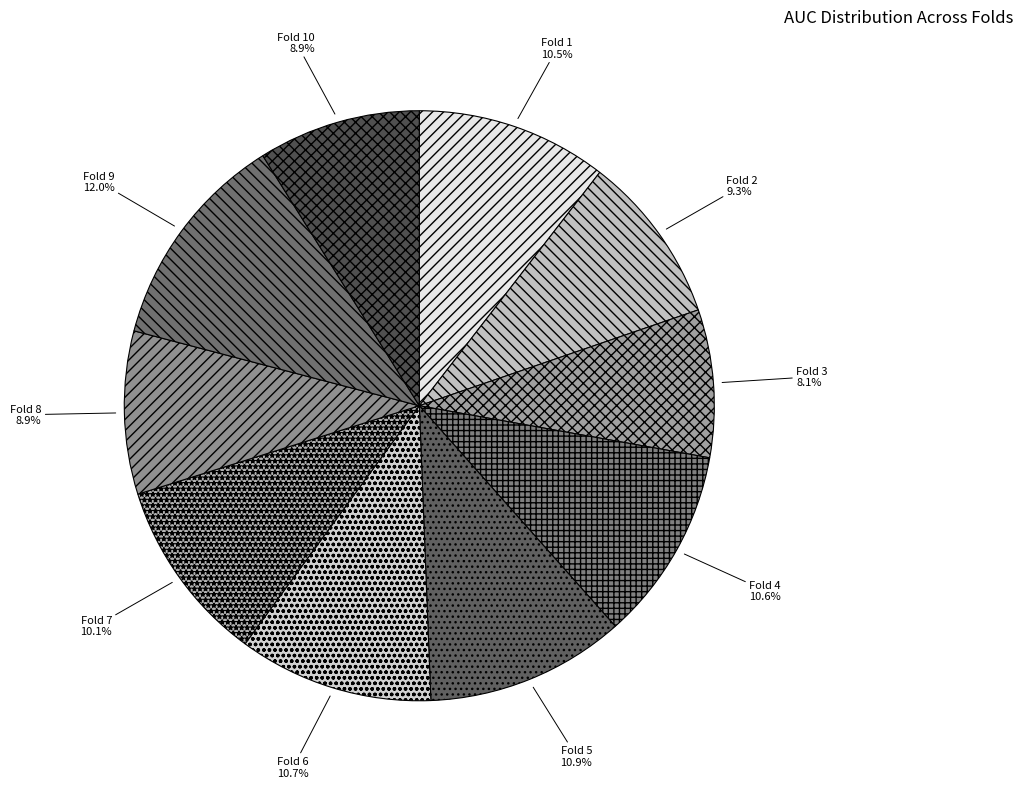

What is the total percentage of Fold 10 and Fold 2?

18.2%